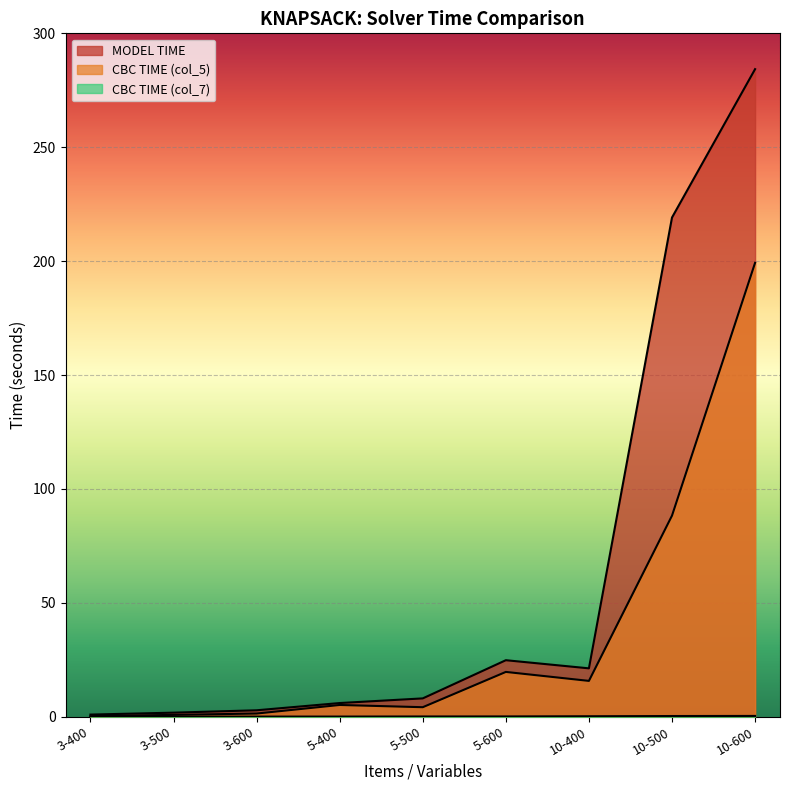

Does the chart display data point markers on the line(s)?

No